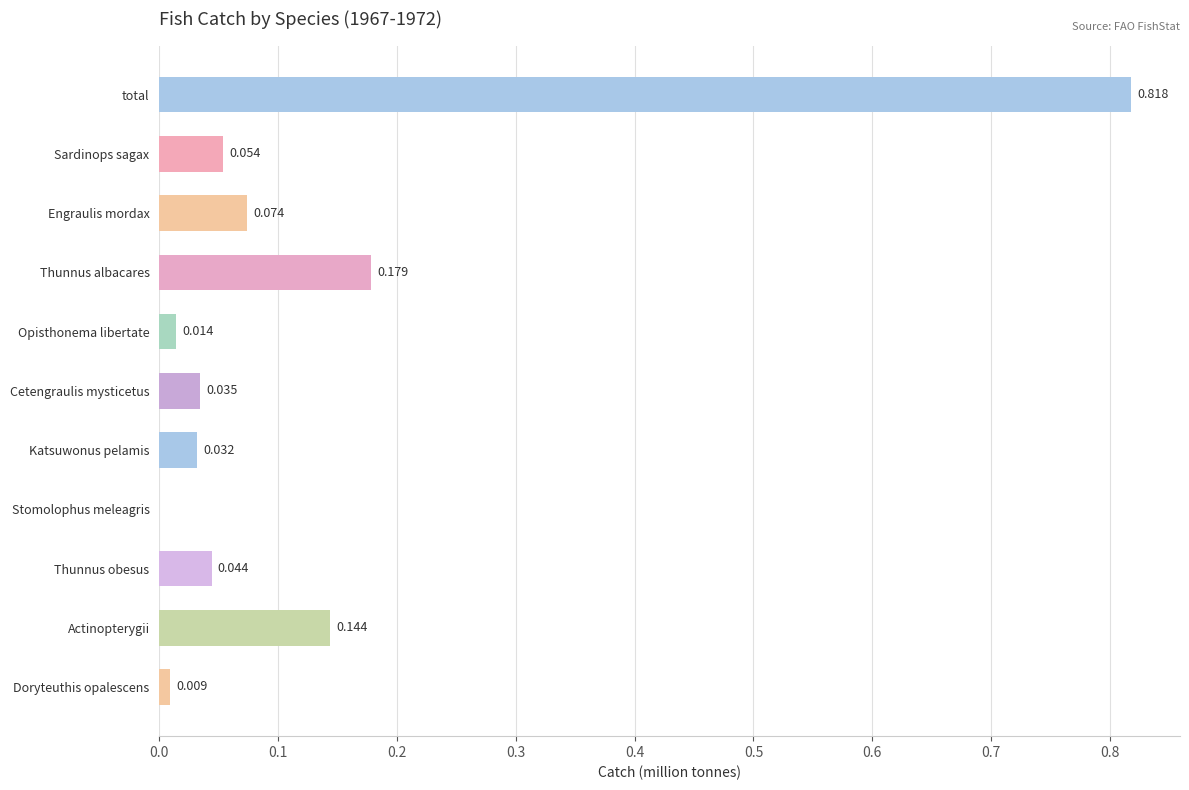

At which category does the chart reach its peak across all series?

total